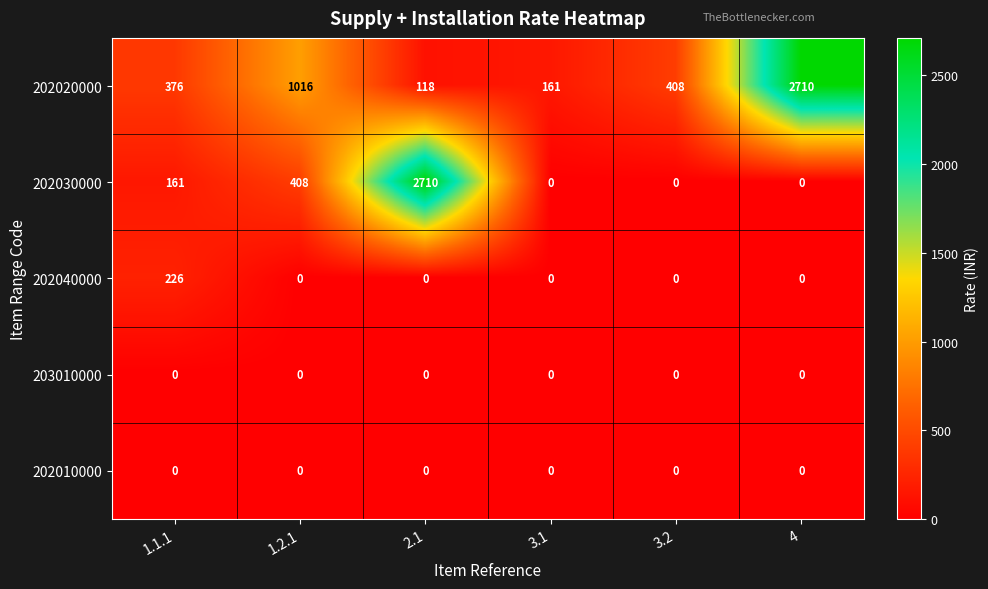

What is the maximum value shown in the chart?

2710